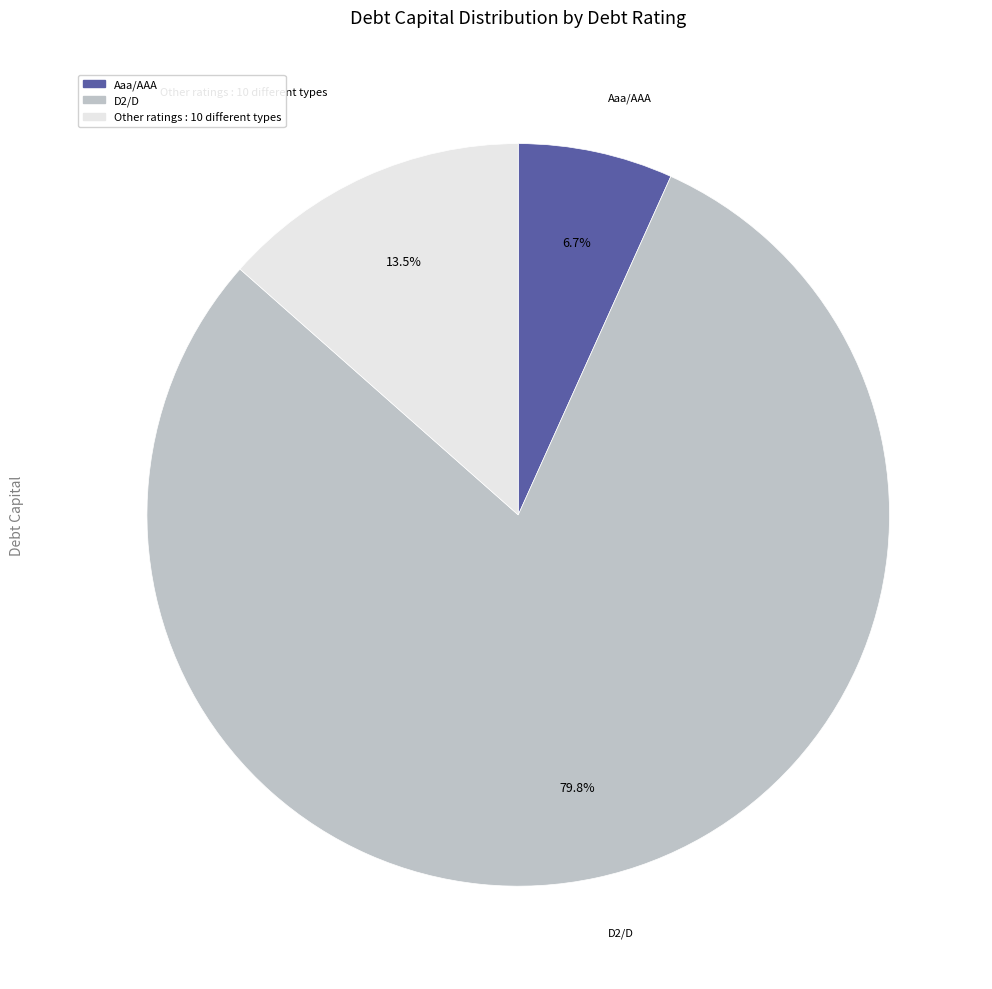

Does any single category account for the majority?

Yes